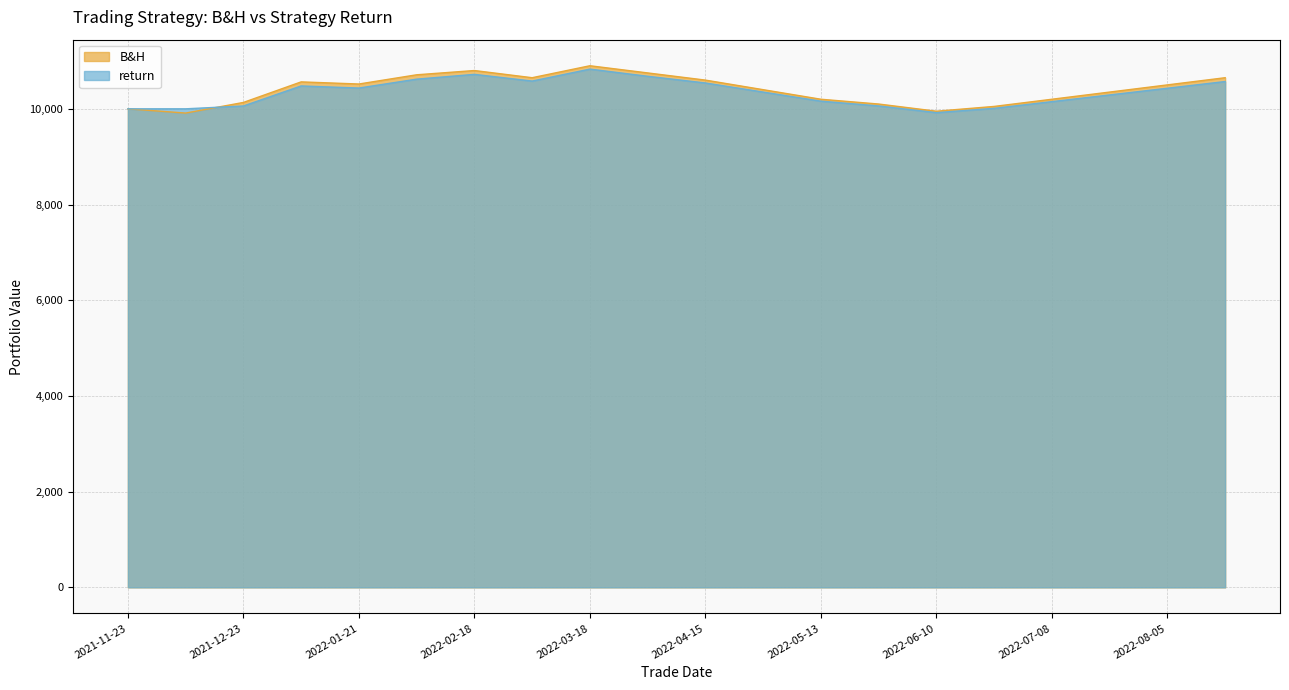

How many lines are shown in the chart?

2